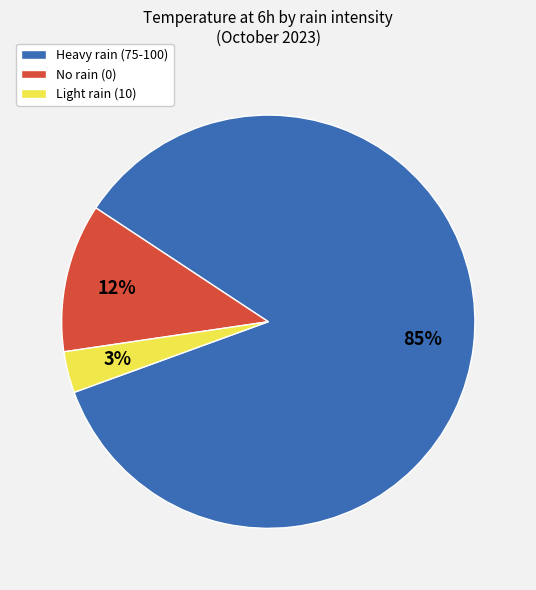

Is there a majority slice in this chart?

Yes